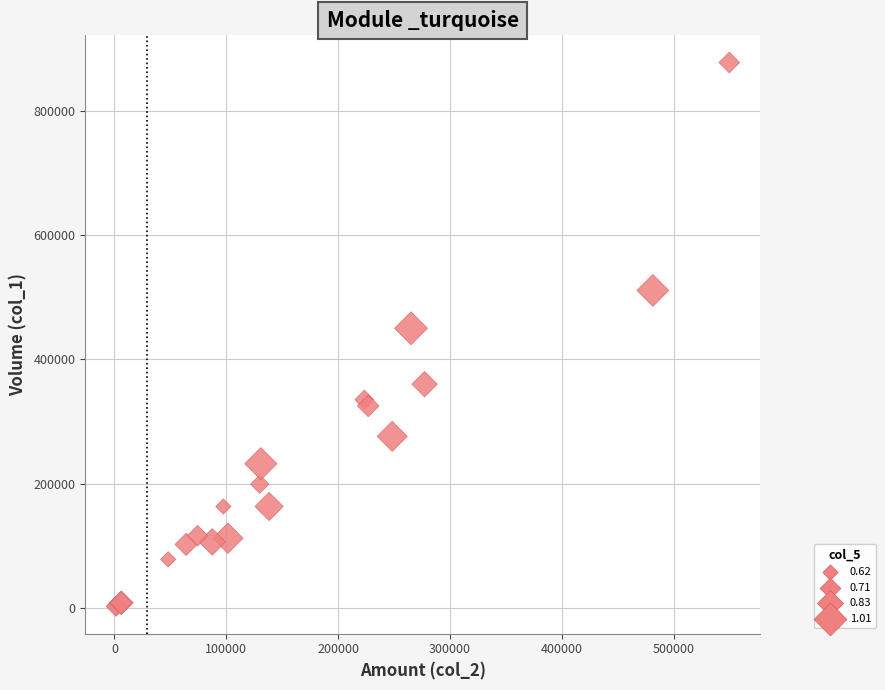

What Y value in the scatter plot is closest to 440000?

450000